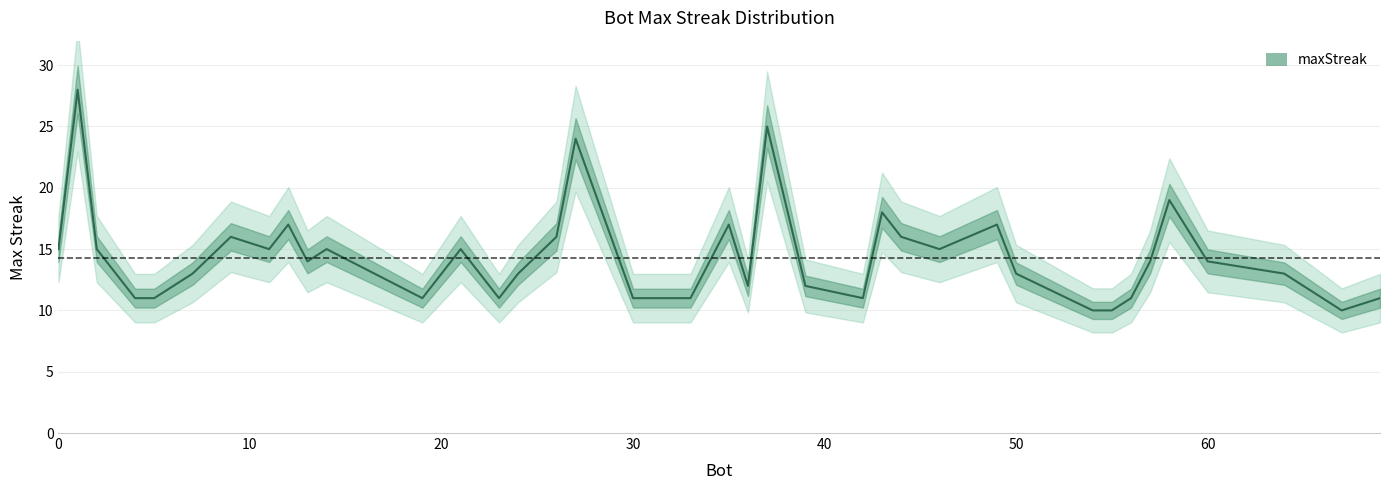

The value at 37 is 22. True or false?

False